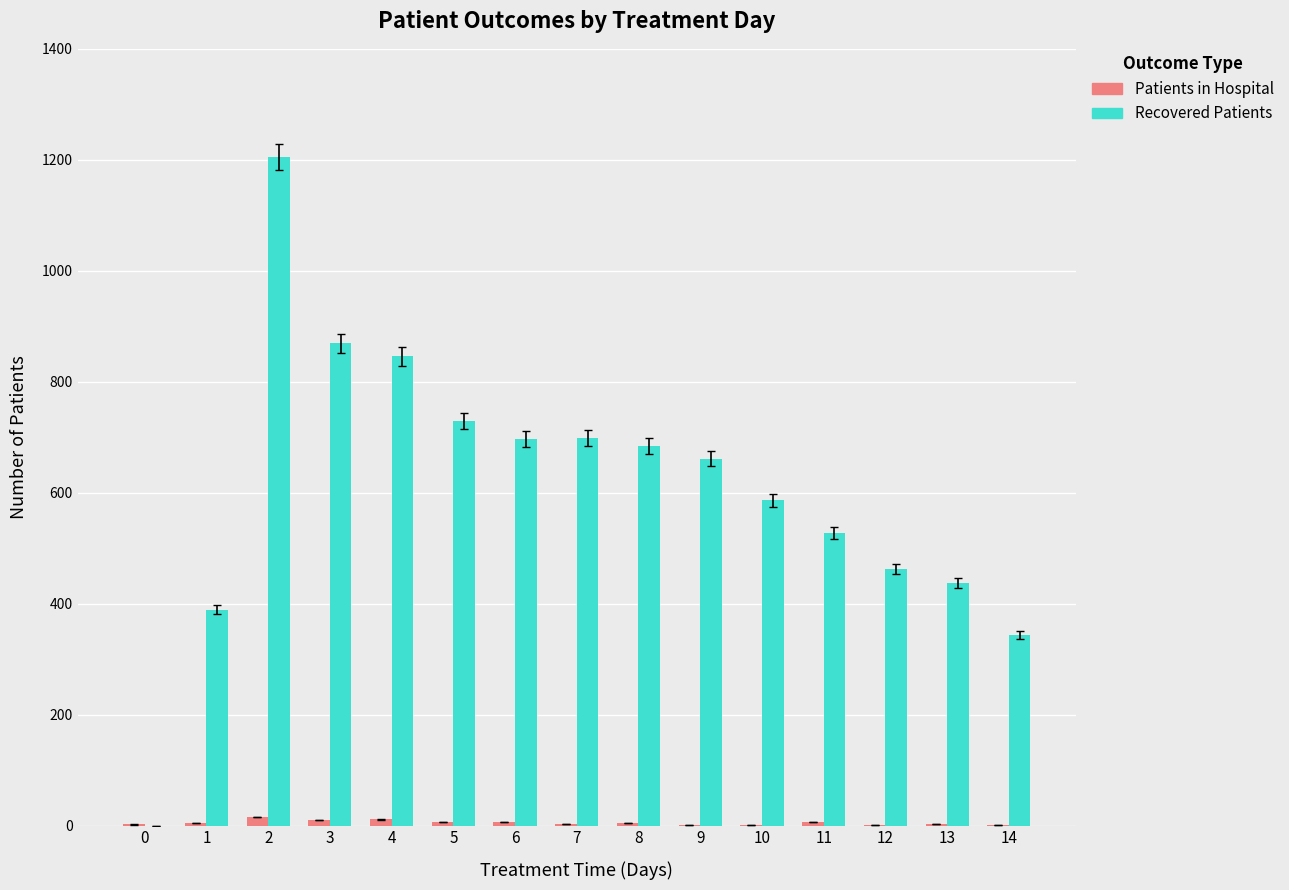

What is the greatest value displayed?

1205